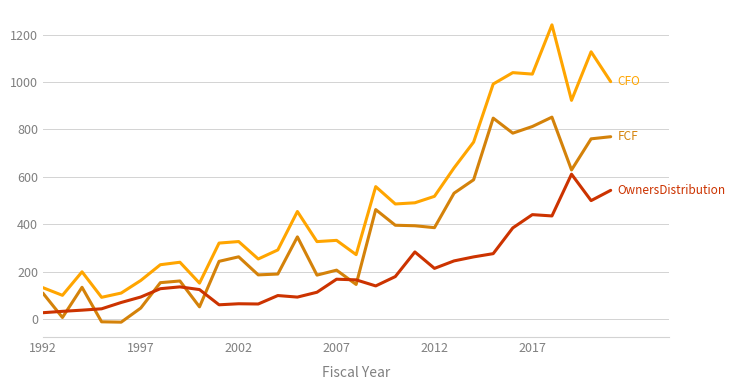

What is the maximum value shown in the chart?

1241.7